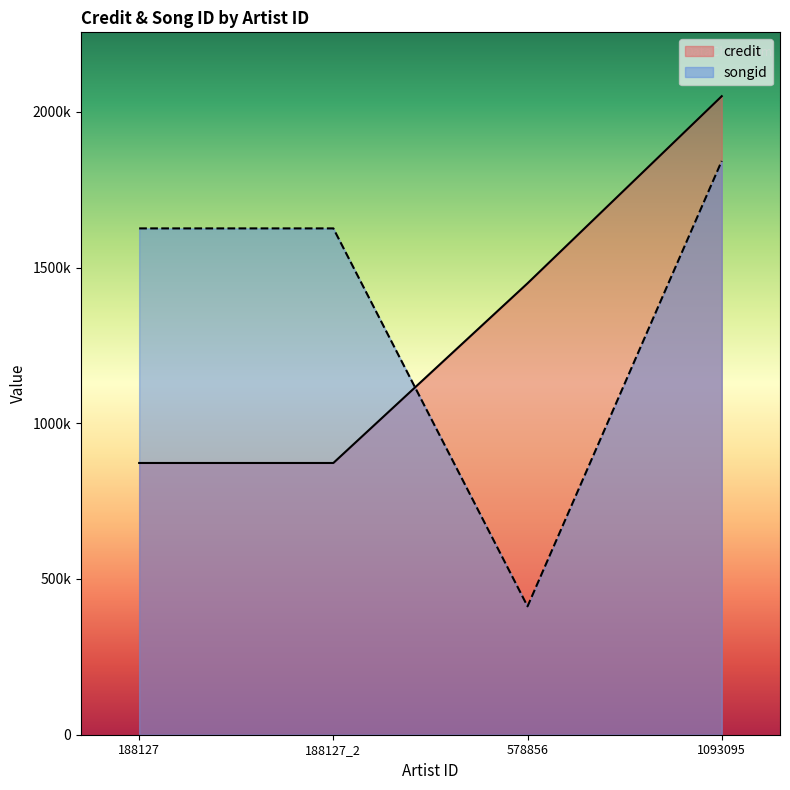

List the series in order of their peak value, lowest first.

songid, credit